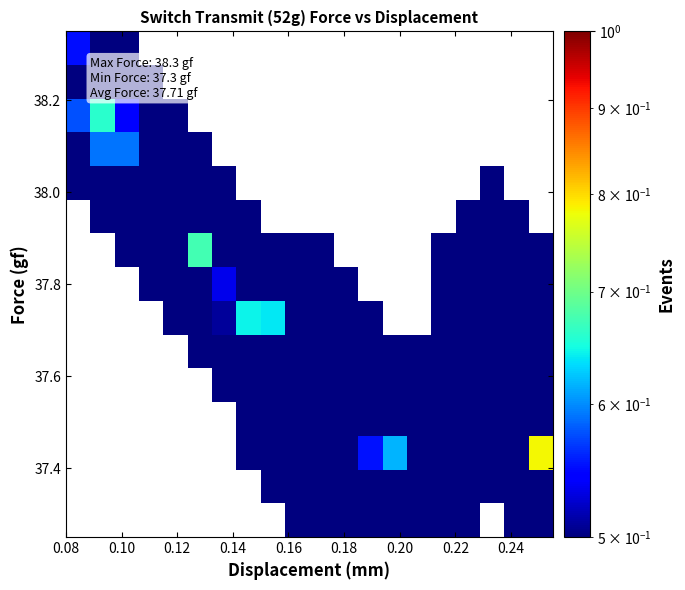

What is the maximum value shown in the chart?

0.8